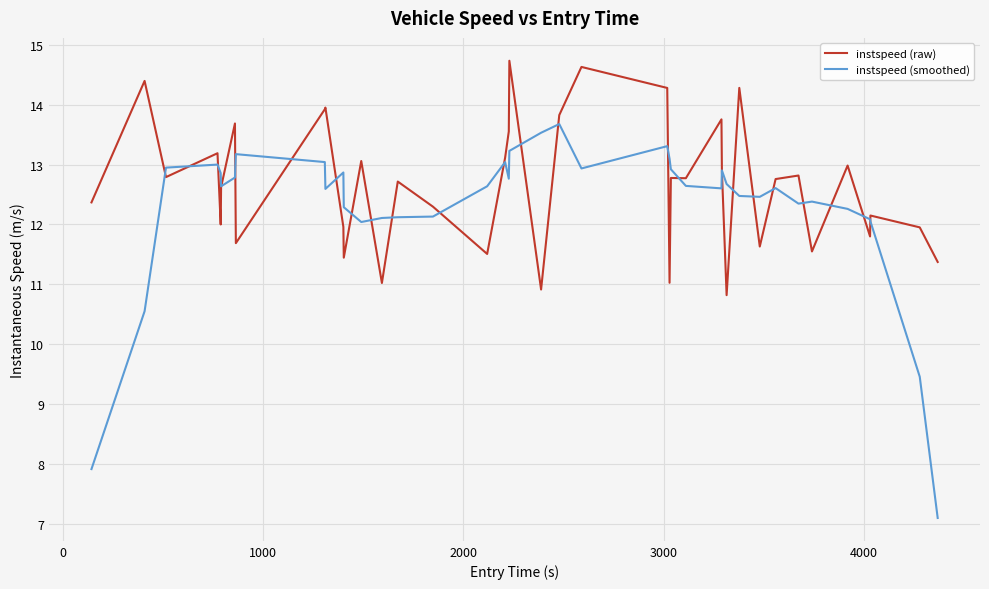

Rank the series by their maximum value, from highest to lowest.

instspeed (raw), instspeed (smoothed)